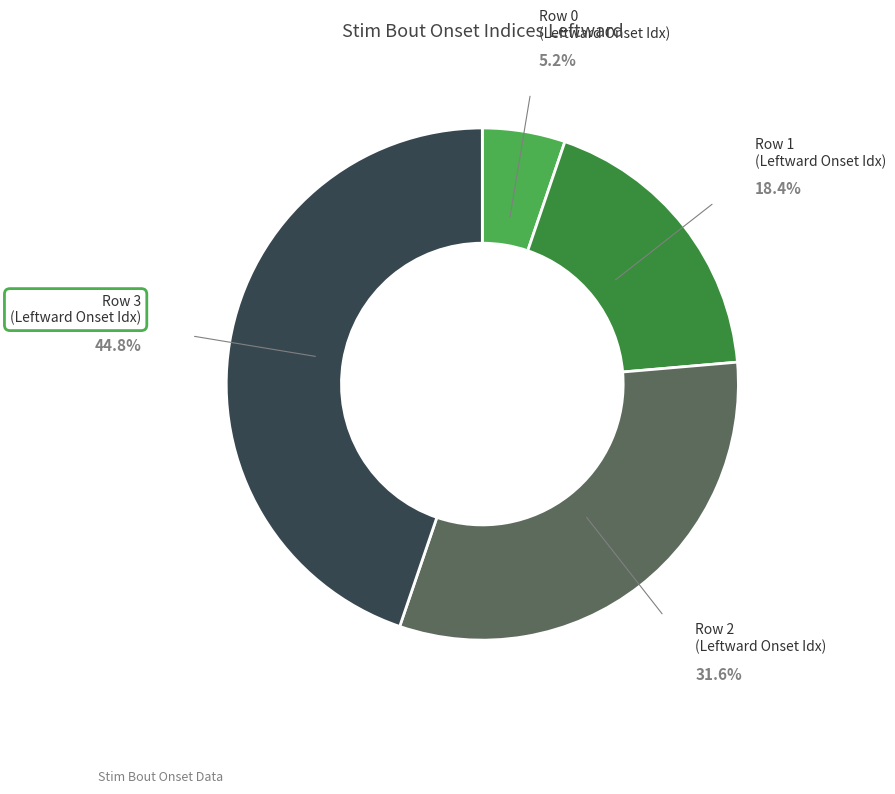

Is there any slice that represents more than half of the pie?

No